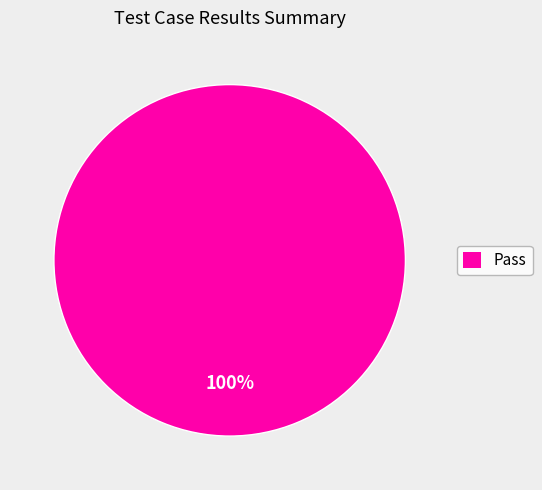

How many segments does this pie chart have?

1